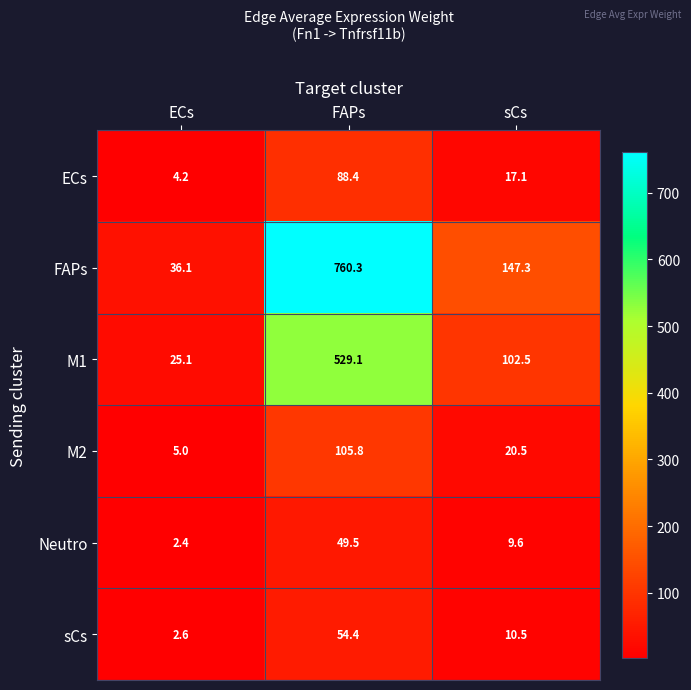

What is the sum of the sCs values at ECs and sCs?

13.1